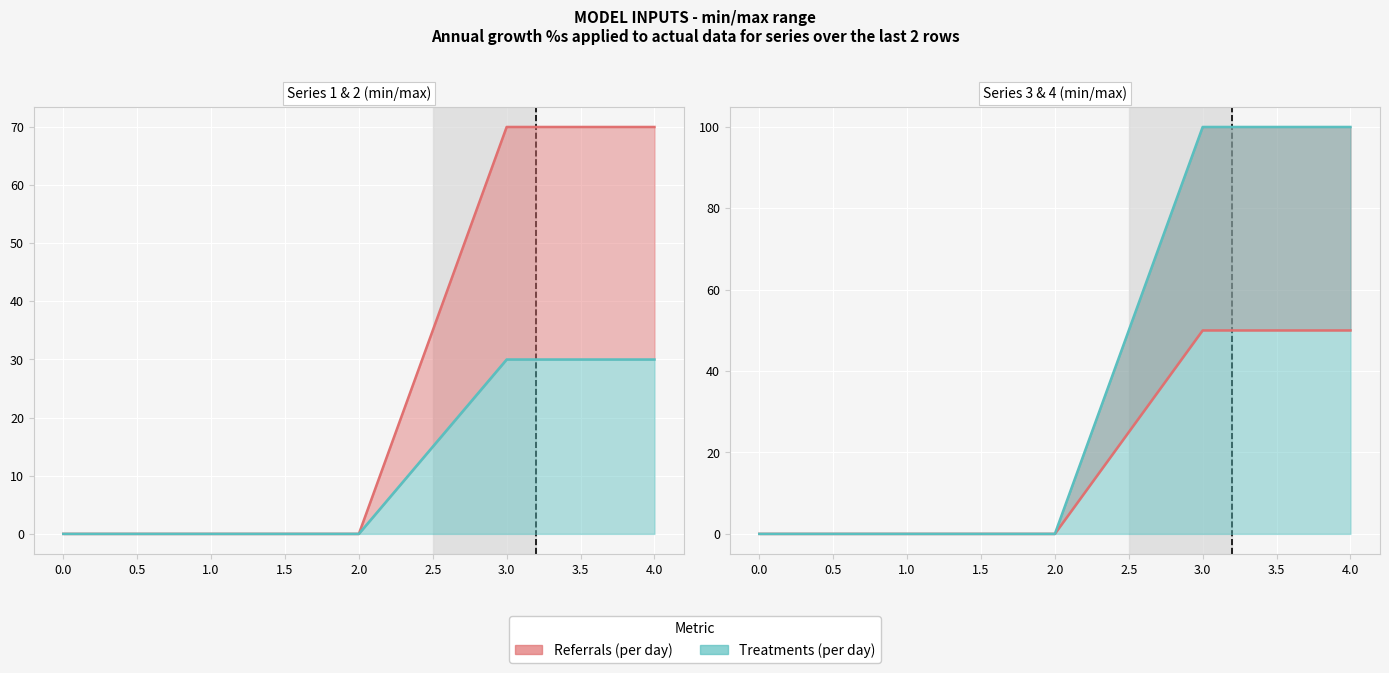

Does the chart display data point markers on the line(s)?

No